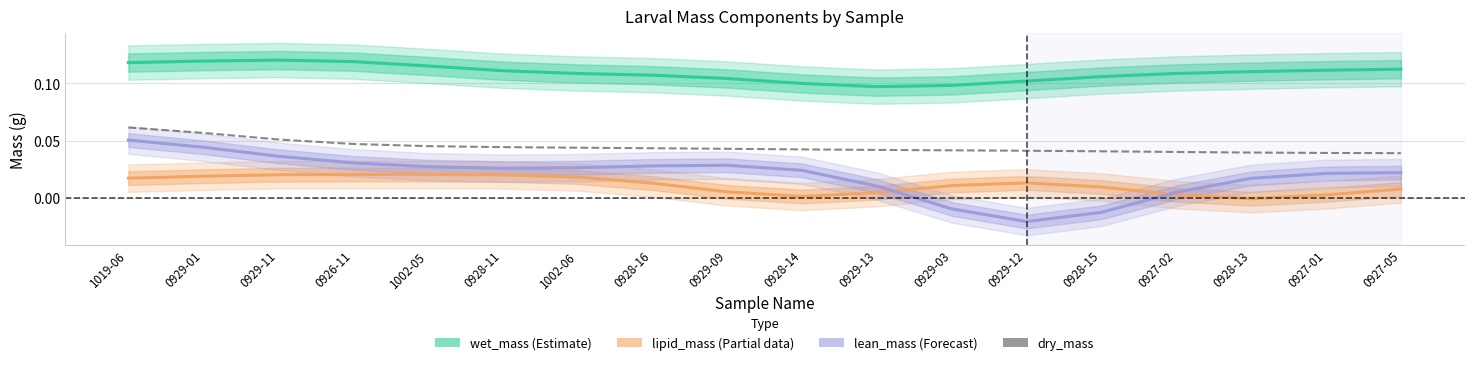

What are all the series names shown in the legend?

wet_mass (Estimate), lipid_mass (Partial), lean_mass (Forecast), dry_mass